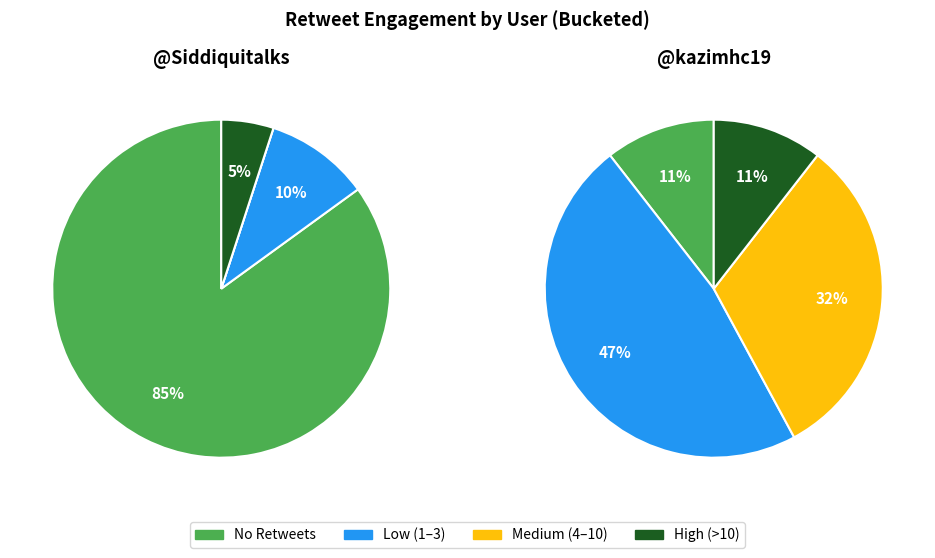

Is it true that 36 is 3% of the pie?

True